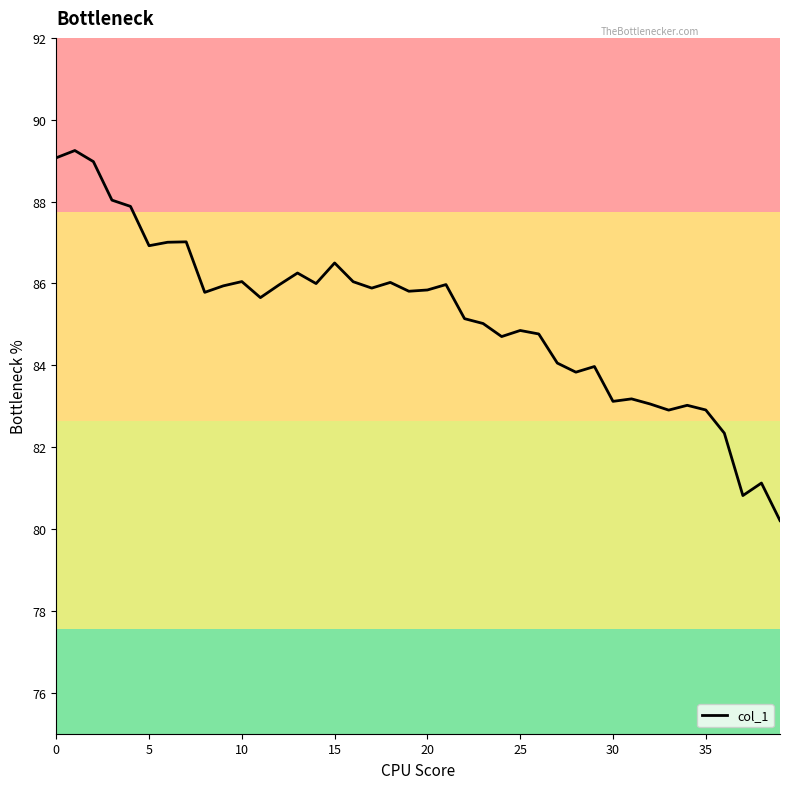

What is the smallest value displayed?

80.2